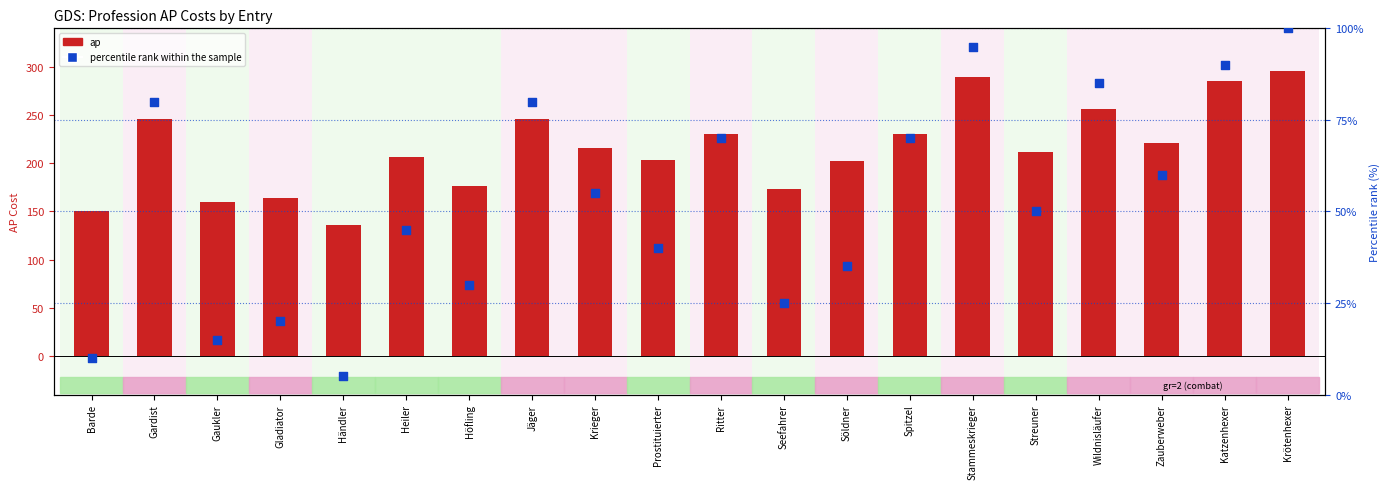

Which series reaches the maximum Y coordinate?

ap